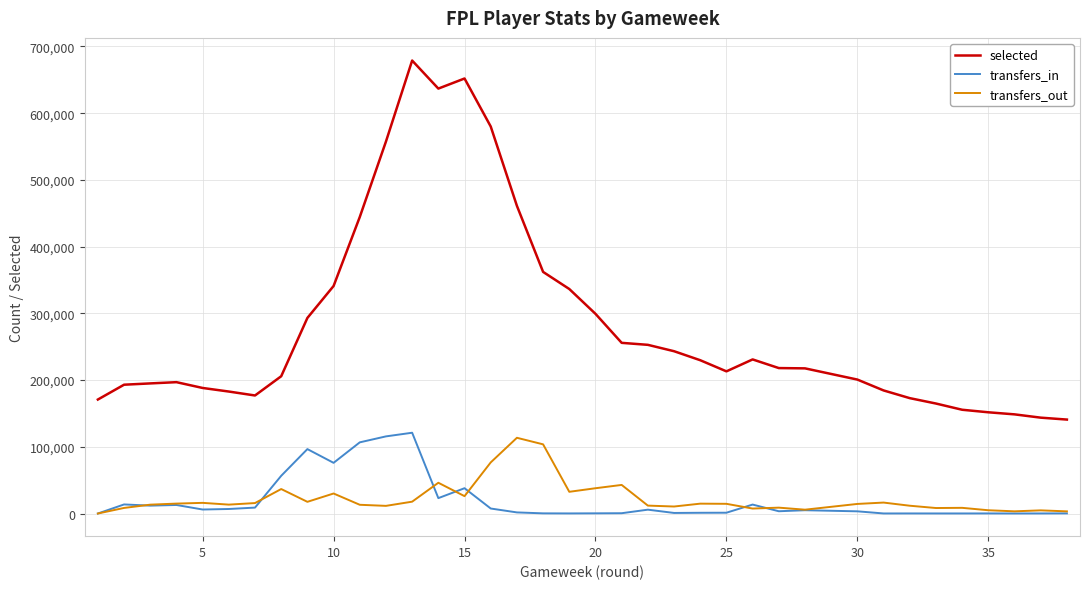

What is the highest value of the transfers_out series?

113501